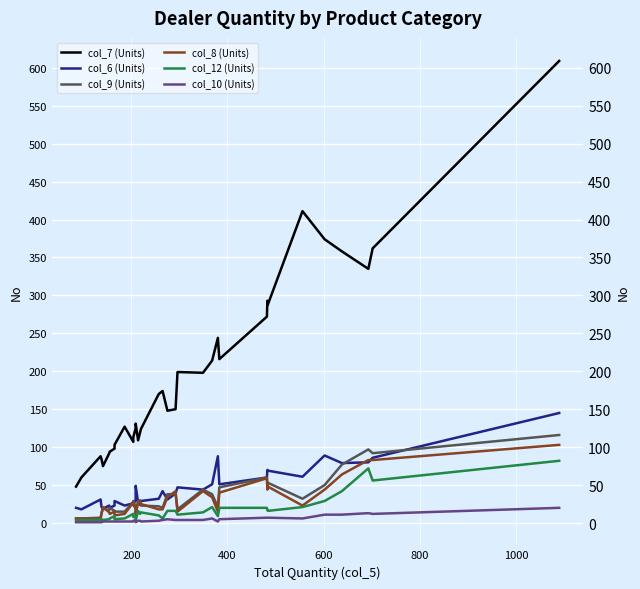

True or false: col_8 (Units) and col_7 (Units) intersect in this chart.

False